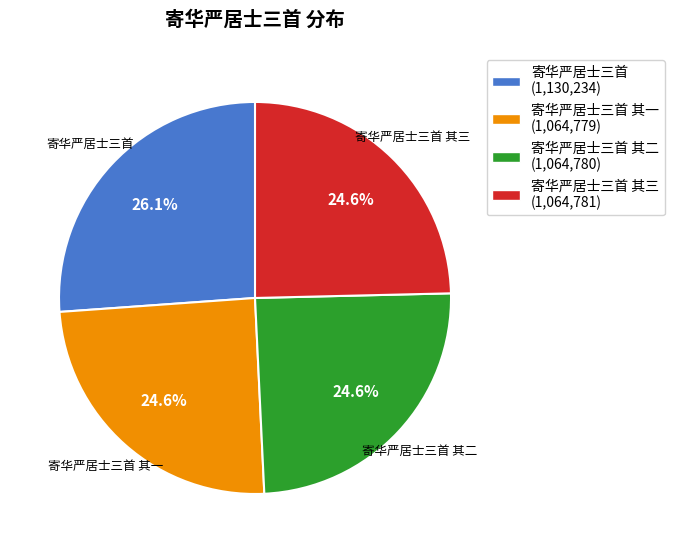

Which category has the biggest portion of the pie?

寄华严居士三首 (1,130,234)